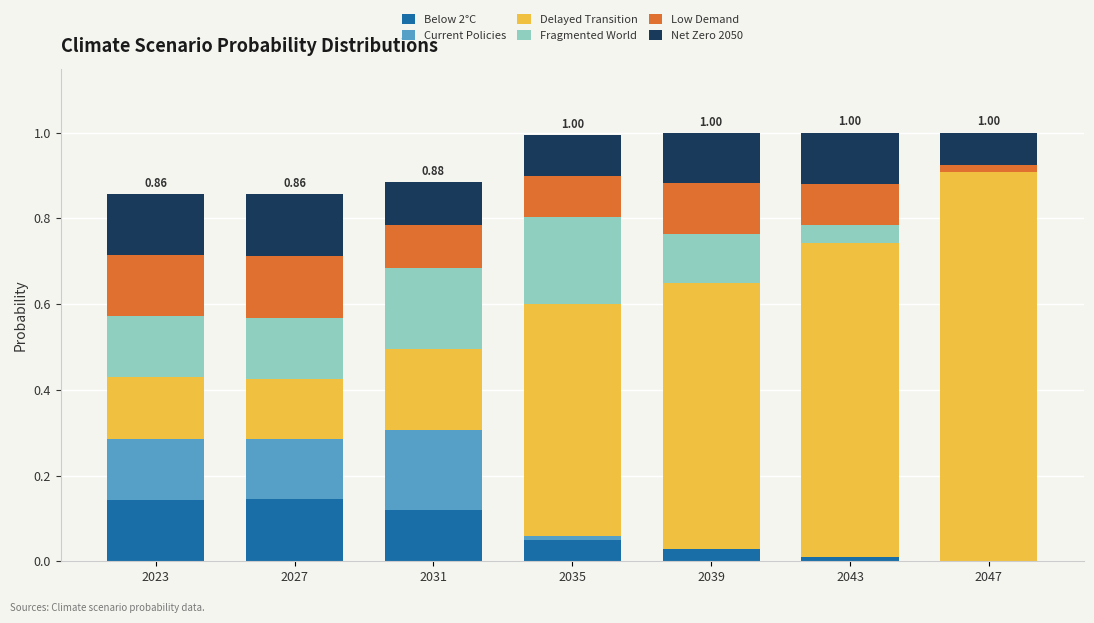

Does the chart contain stacked bars?

Yes